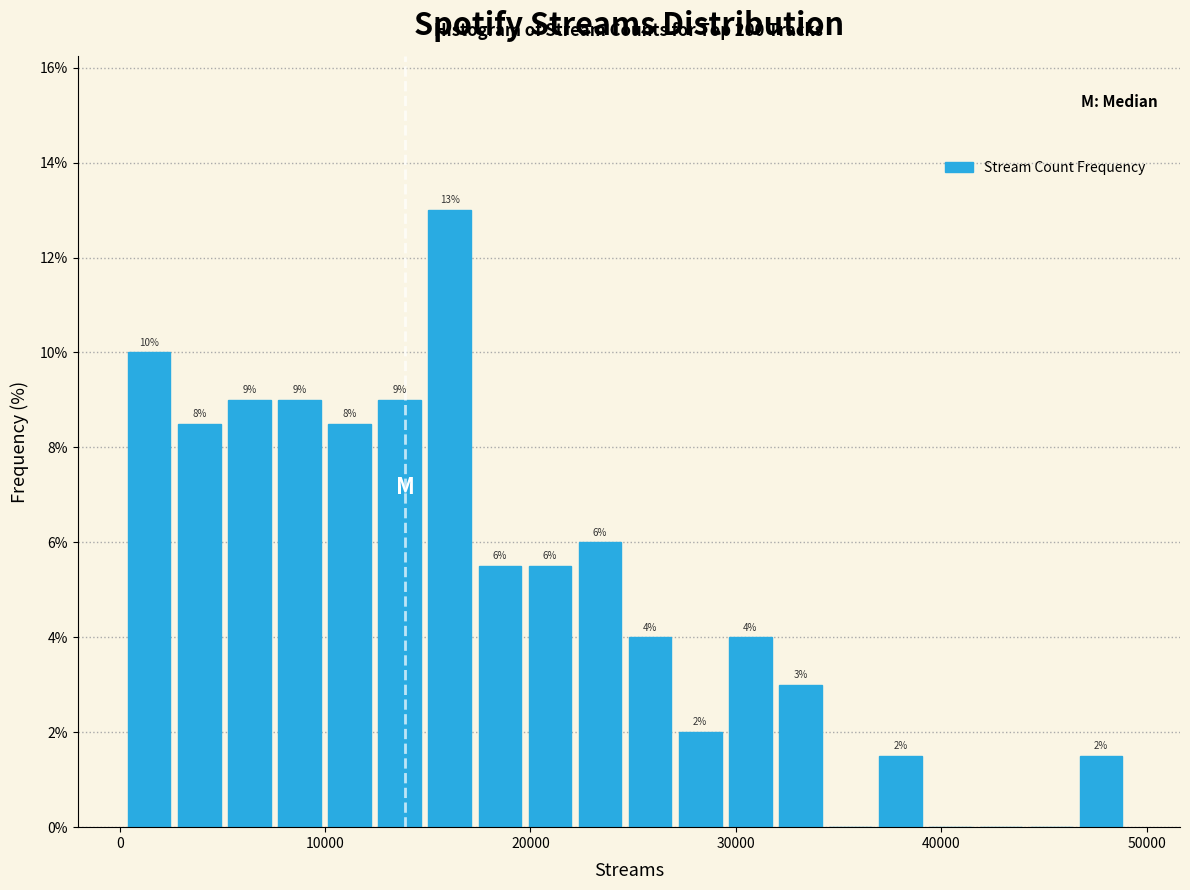

Read against the x-axis, roughly where is the centre of the tallest bar?

16000